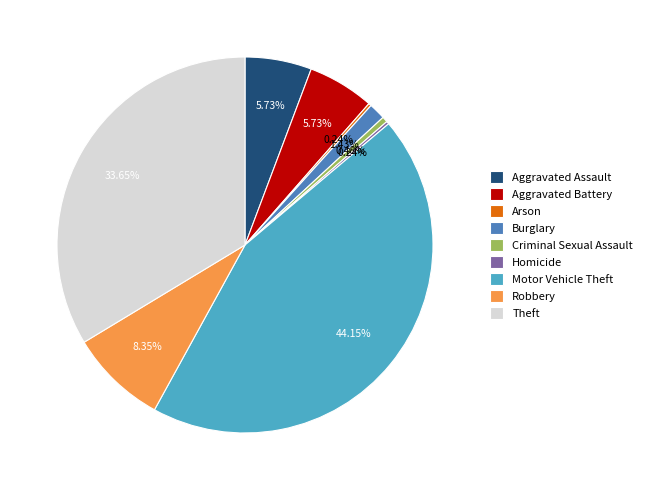

What is the largest slice in the pie chart?

Motor Vehicle Theft